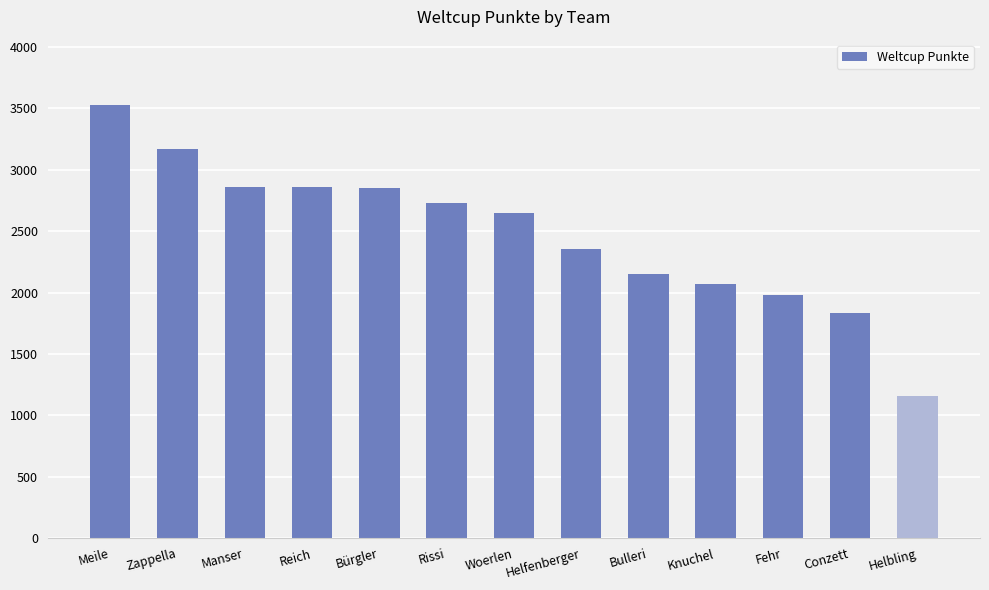

True or false: the data shows 2729 at Rissi.

True